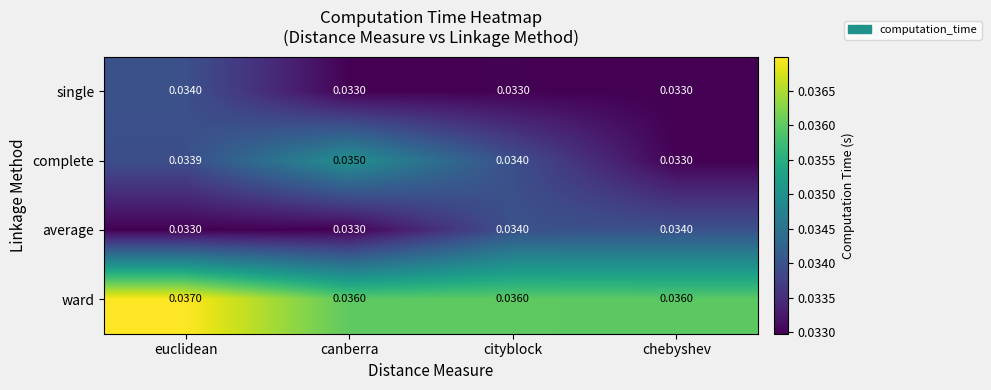

At how many categories does at least one series exceed 0?

4